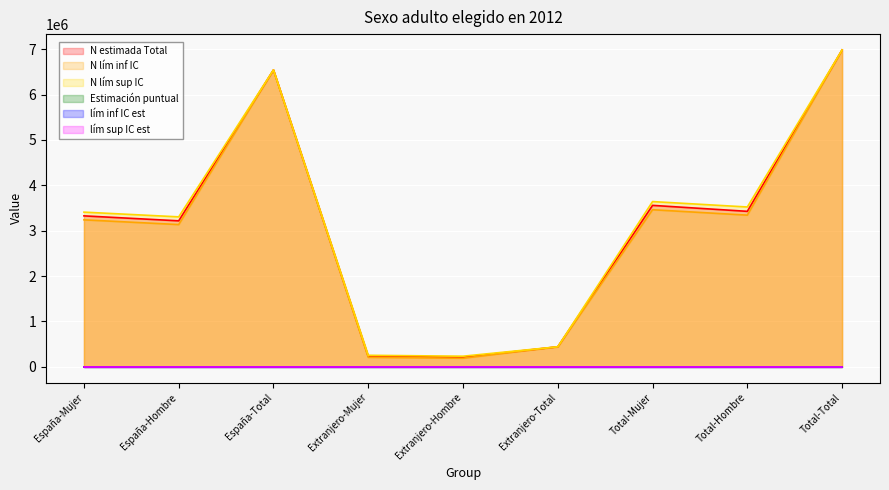

True or false: N lím sup IC has a value of 124075.4 at Extranjero-Hombre.

False